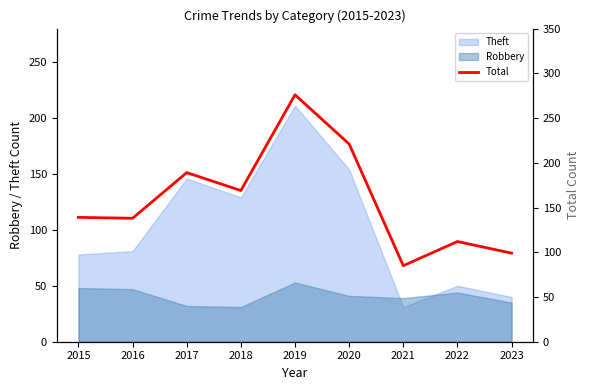

Count the number of categories in the chart.

9